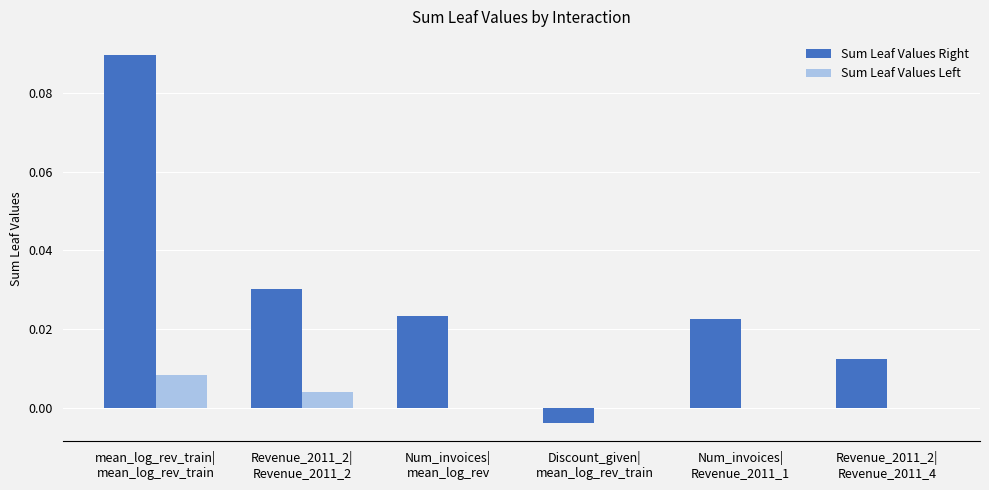

What is the sum of all Sum Leaf Values Right values?

0.2